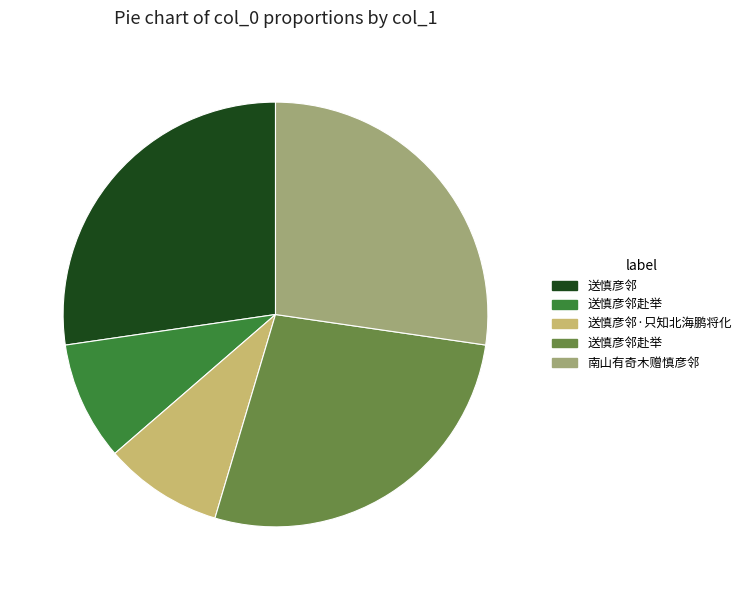

Does any single category account for the majority?

No